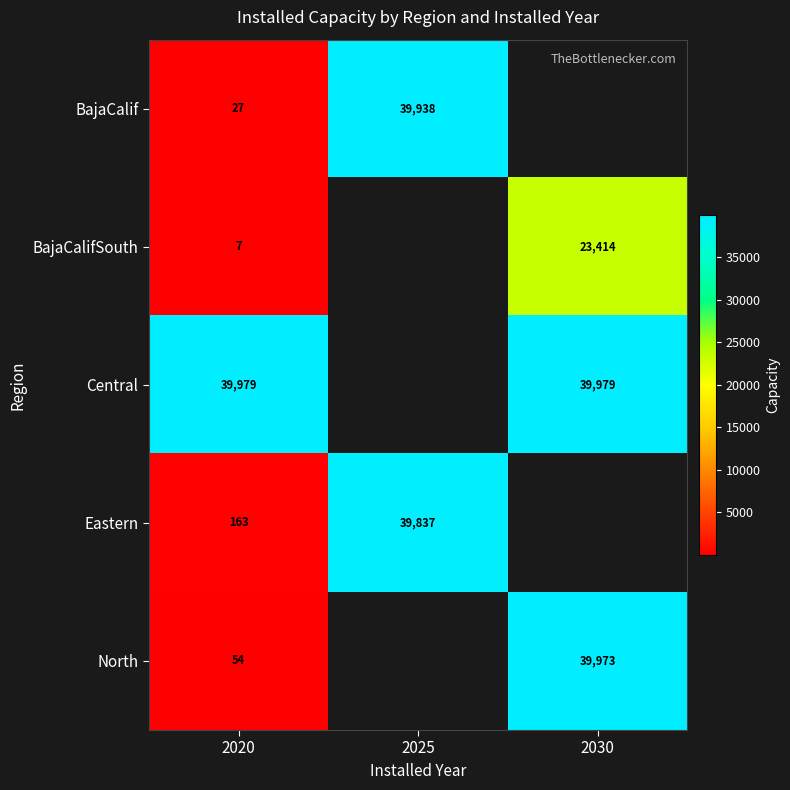

At 2020, list the series in order from smallest to largest.

BajaCalifSouth, BajaCalif, North, Eastern, Central